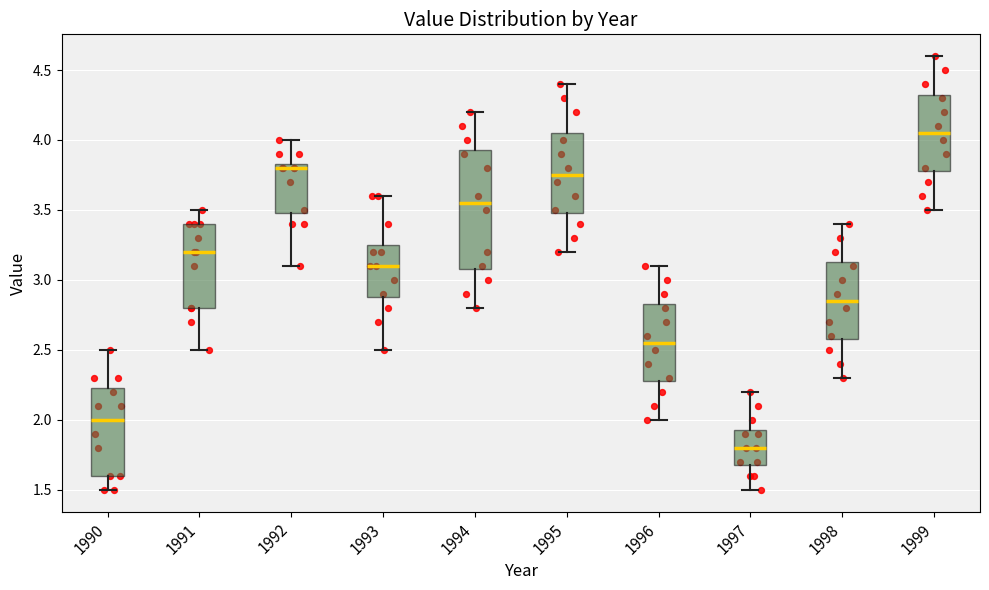

Reading left to right, transcribe this box plot: for each box, give where its median line is, the range the box spans, and where its two whiskers end, as read against the y-axis. The values are not printed on the chart, so give them approximately, as read against the axis.

1990: median 2.00, box 1.60 to 2.25, whiskers 1.50 to 2.50
1991: median 3.20, box 2.80 to 3.40, whiskers 2.50 to 3.50
1992: median 3.80, box 3.50 to 3.85, whiskers 3.10 to 4.00
1993: median 3.10, box 2.90 to 3.25, whiskers 2.50 to 3.60
1994: median 3.55, box 3.10 to 3.95, whiskers 2.80 to 4.20
1995: median 3.75, box 3.50 to 4.05, whiskers 3.20 to 4.40
1996: median 2.55, box 2.30 to 2.85, whiskers 2.00 to 3.10
1997: median 1.80, box 1.70 to 1.95, whiskers 1.50 to 2.20
1998: median 2.85, box 2.60 to 3.15, whiskers 2.30 to 3.40
1999: median 4.05, box 3.80 to 4.35, whiskers 3.50 to 4.60